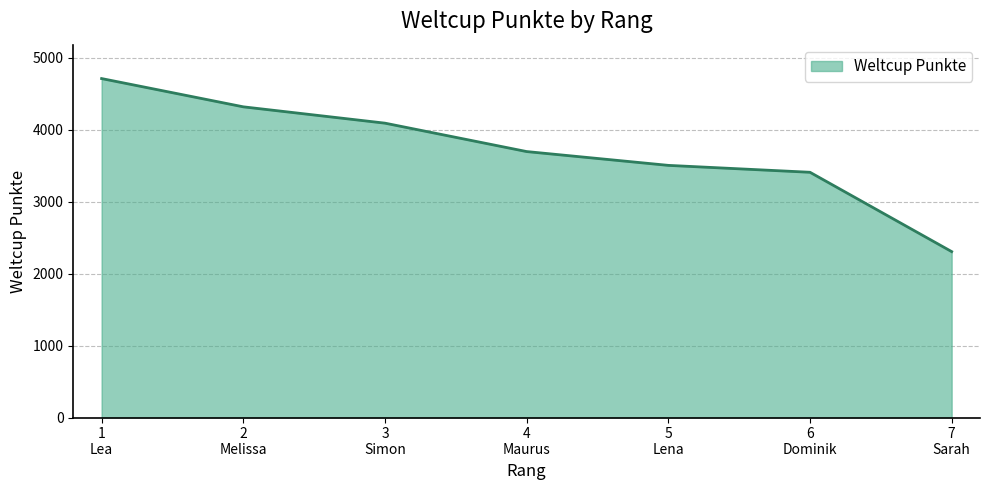

True or false: there are more than 1 points higher than both neighbors.

False